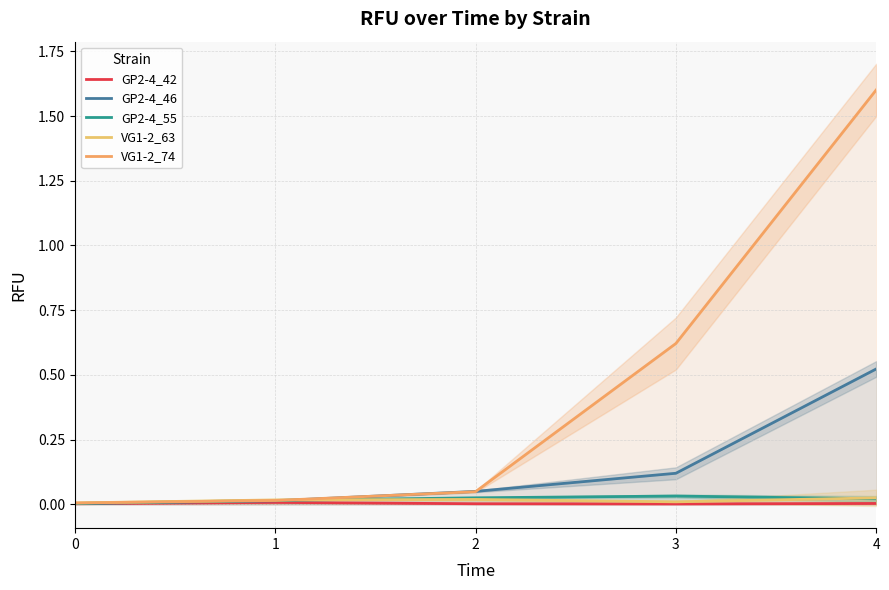

At how many categories does at least one series exceed 0?

5